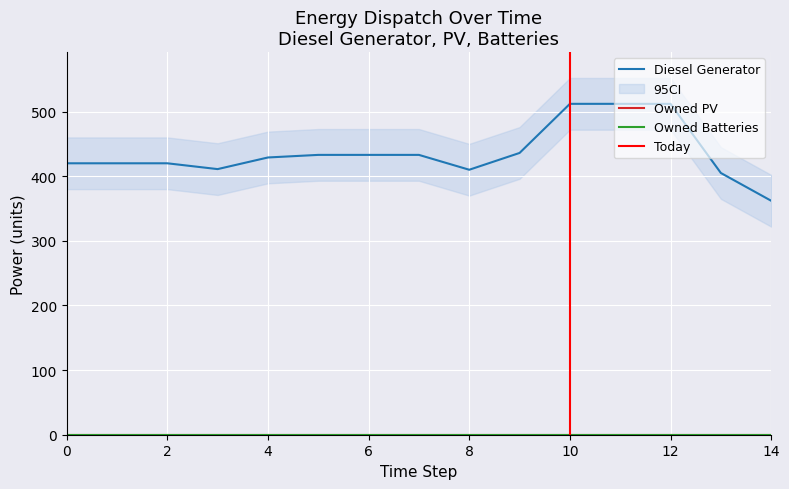

True or false: Diesel Generator and Owned PV cross at least once.

False